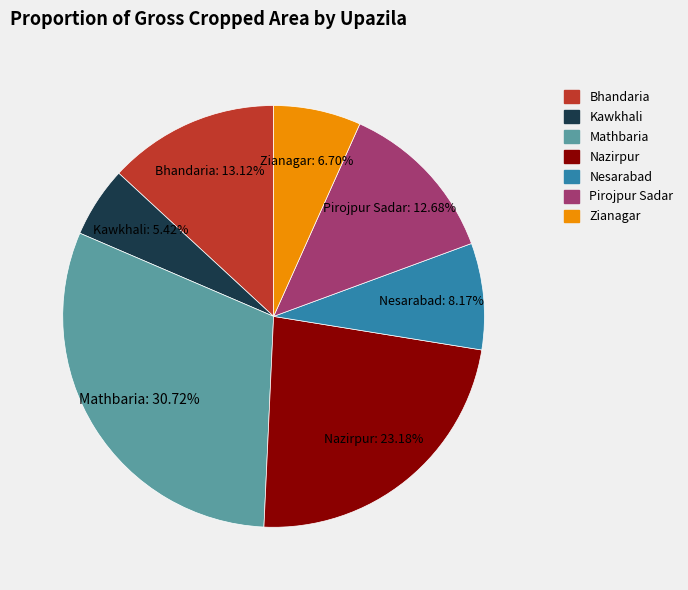

To the nearest percent, what is the average slice percentage?

14%